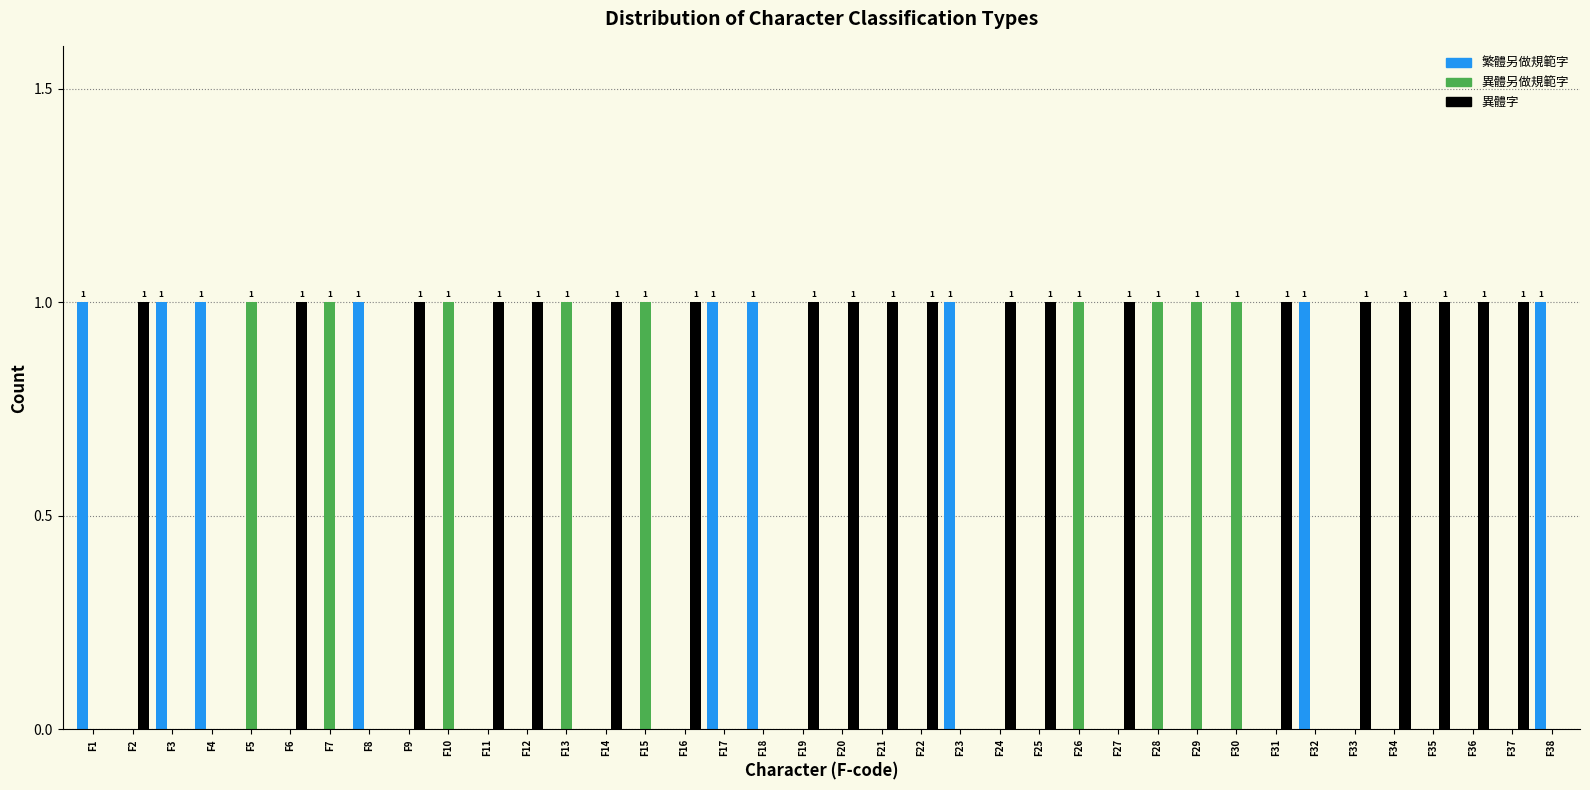

What is the sum of all 繁體另做規範字 values?

9